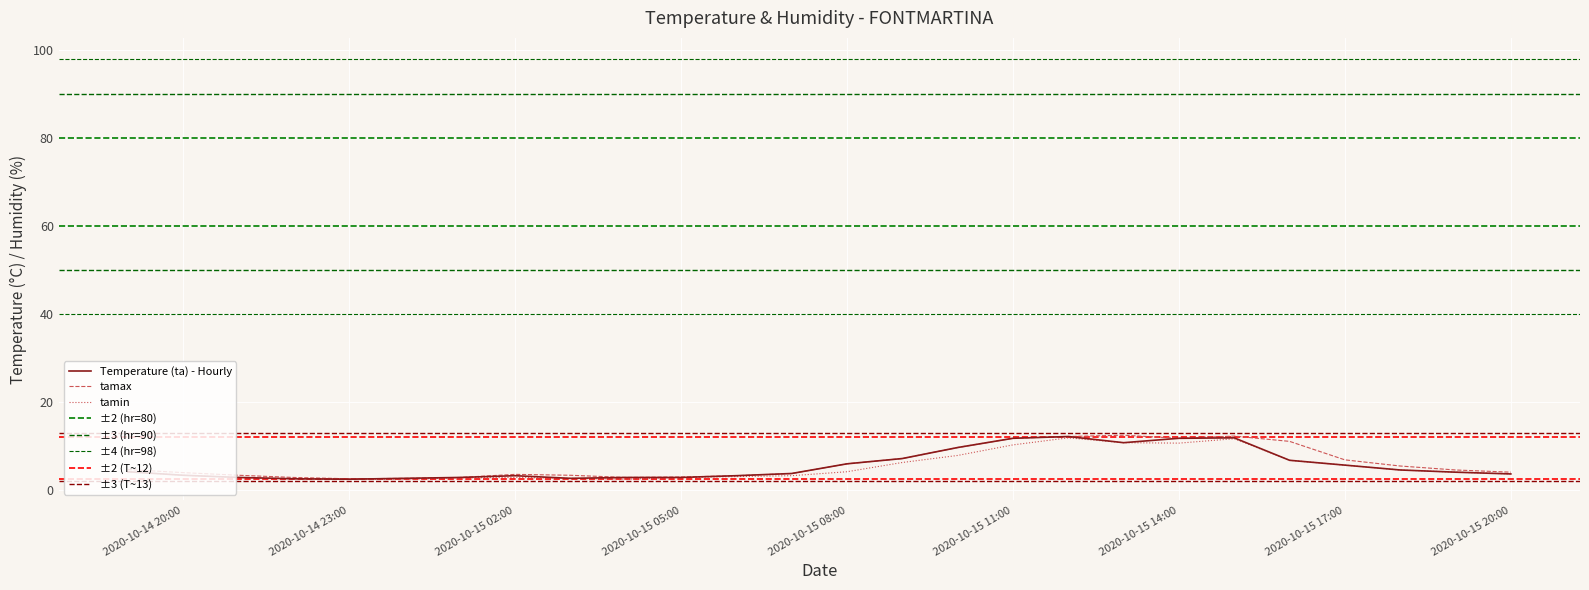

True or false: tamin and tamax intersect in this chart.

False